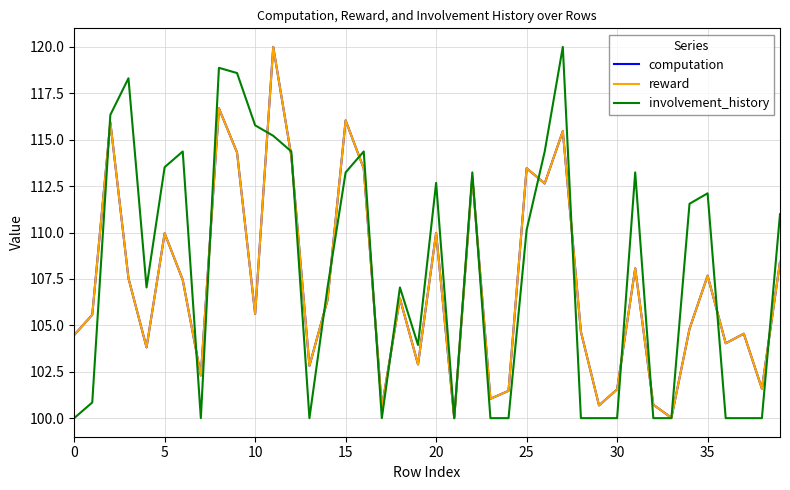

True or false: reward has more than 1 interior local peaks.

True